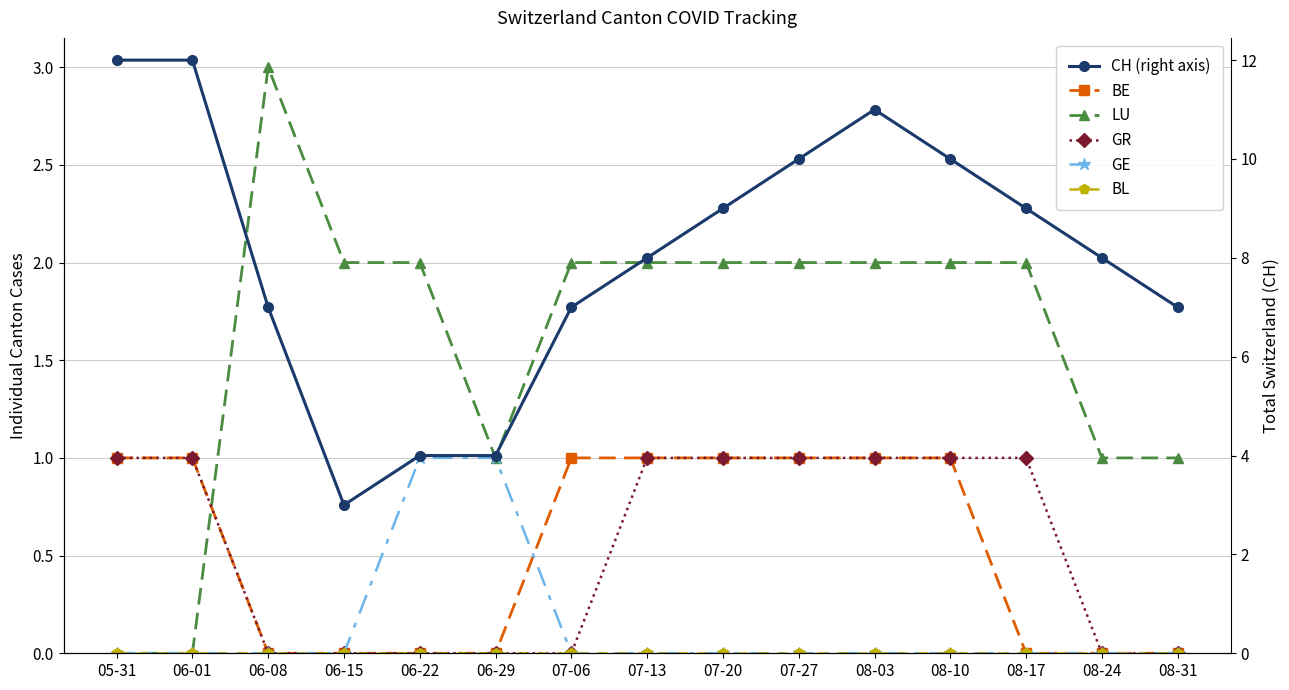

How many distinct data groups are displayed?

6